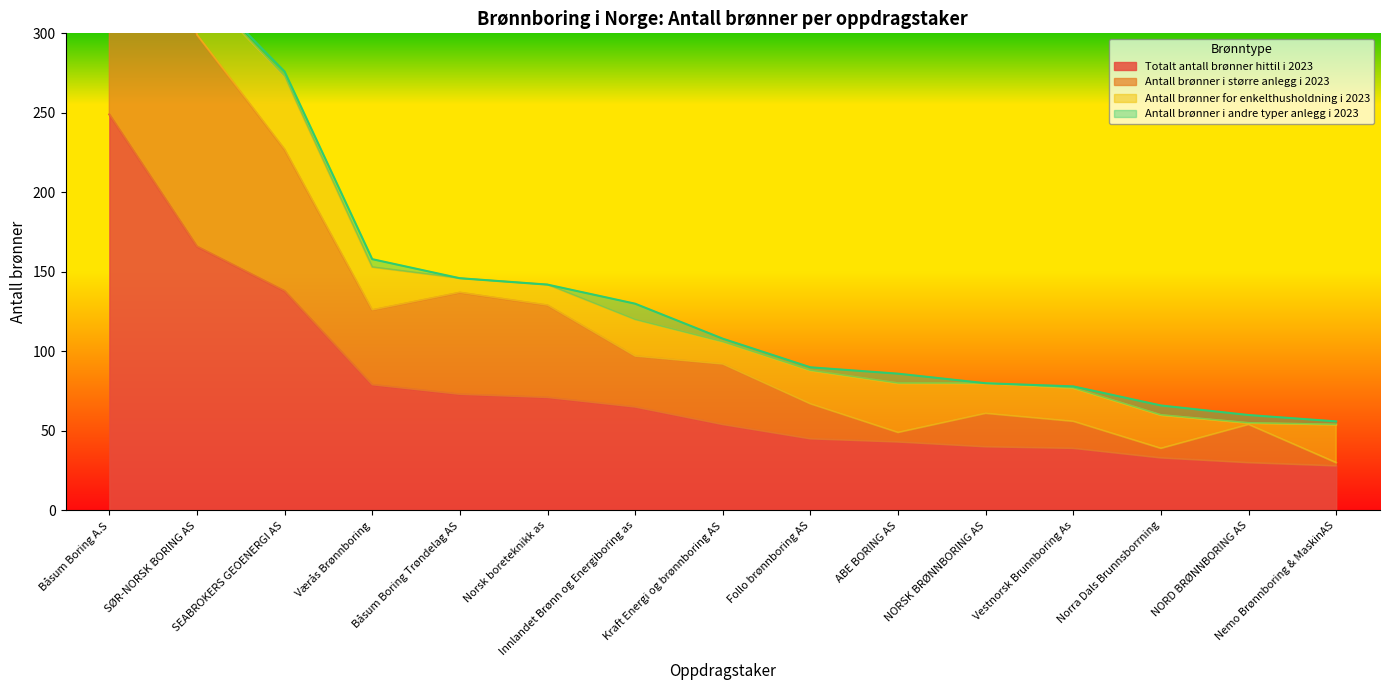

What is the lowest value of the Totalt antall brønner hittil i 2023 series?

28